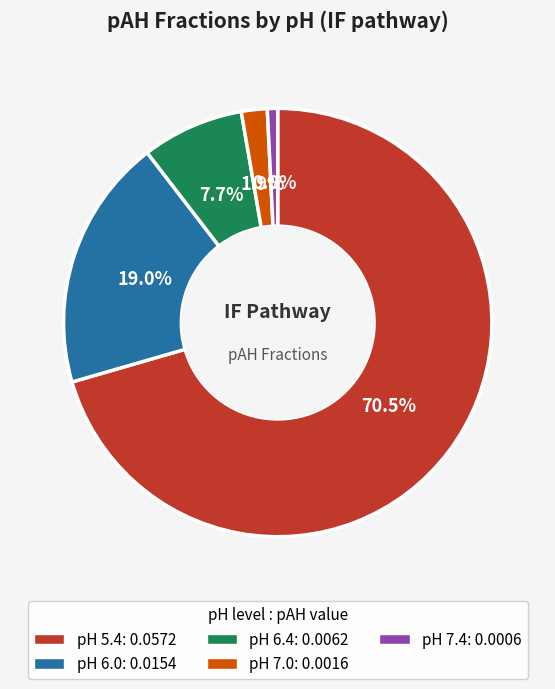

What is the smallest slice in the pie chart?

pH 7.4